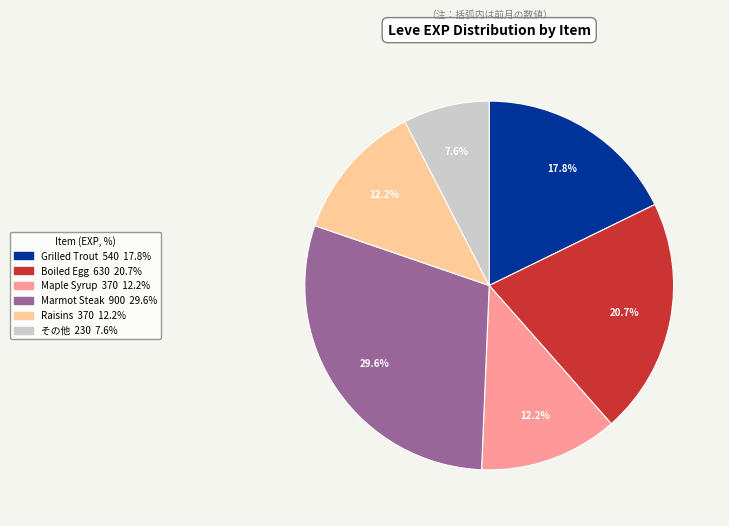

Is there any slice that represents more than half of the pie?

No